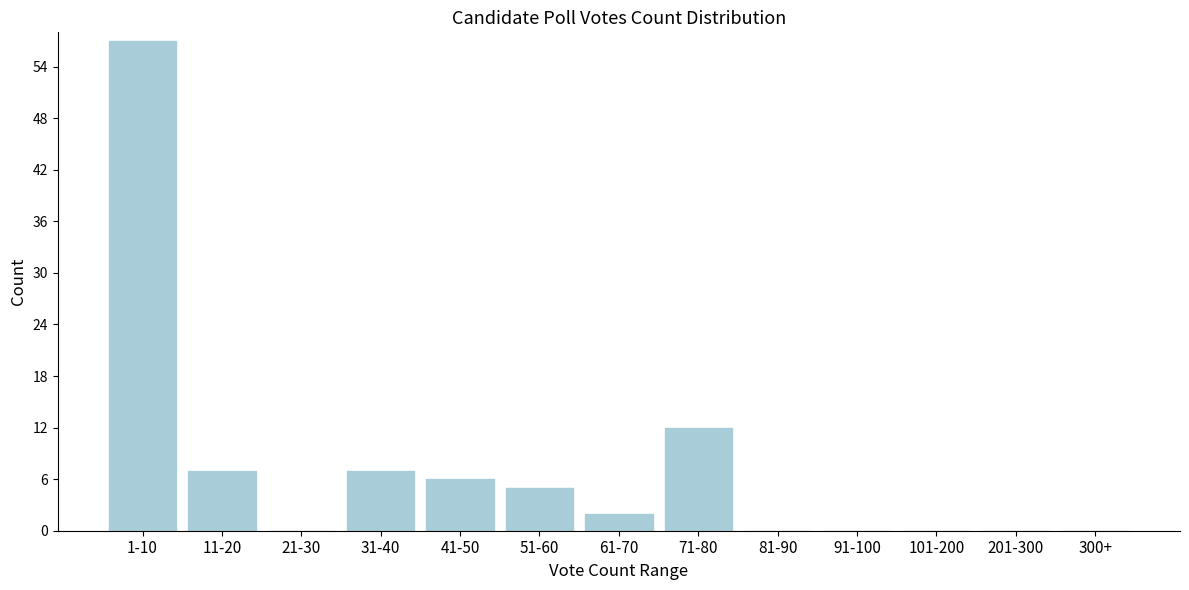

Reading right to left, transcribe all the data shown in this chart.

300+=0	201-300=0	101-200=0	91-100=0	81-90=0	71-80=12	61-70=2	51-60=5	41-50=6	31-40=7	21-30=0	11-20=7	1-10=57